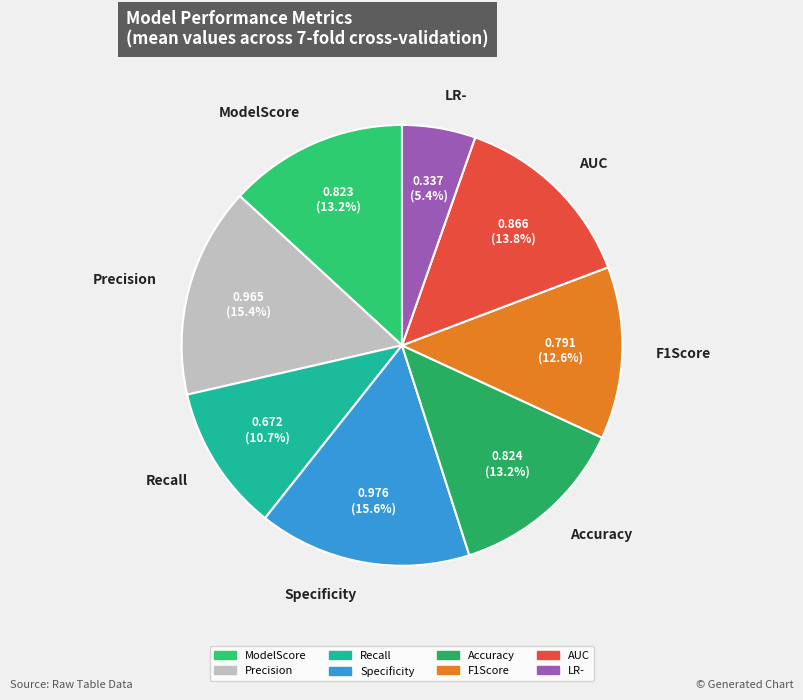

To the nearest percent, what is the combined percentage of Accuracy and Precision?

29%